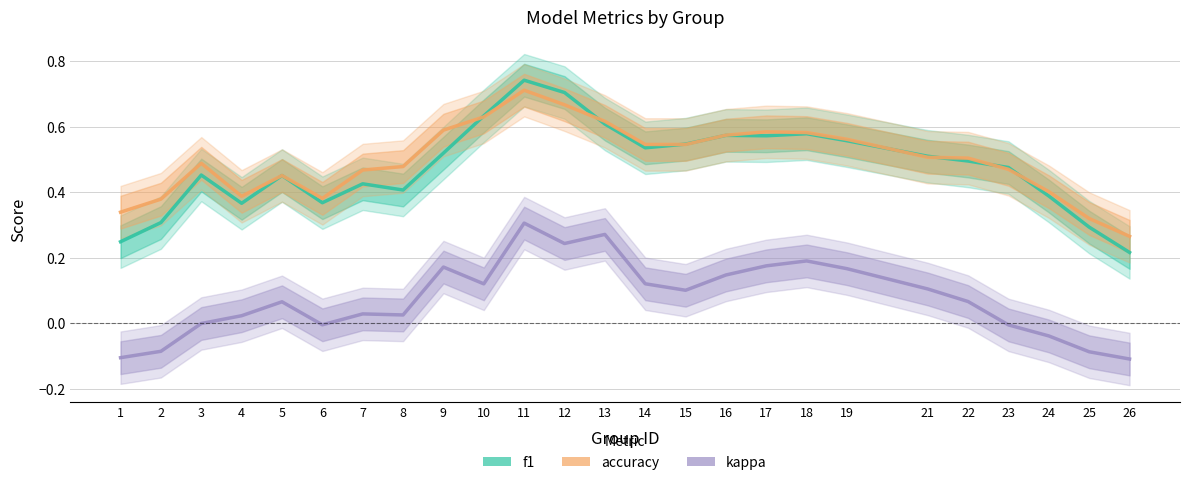

List the series in order of their peak value, lowest first.

kappa, accuracy, f1